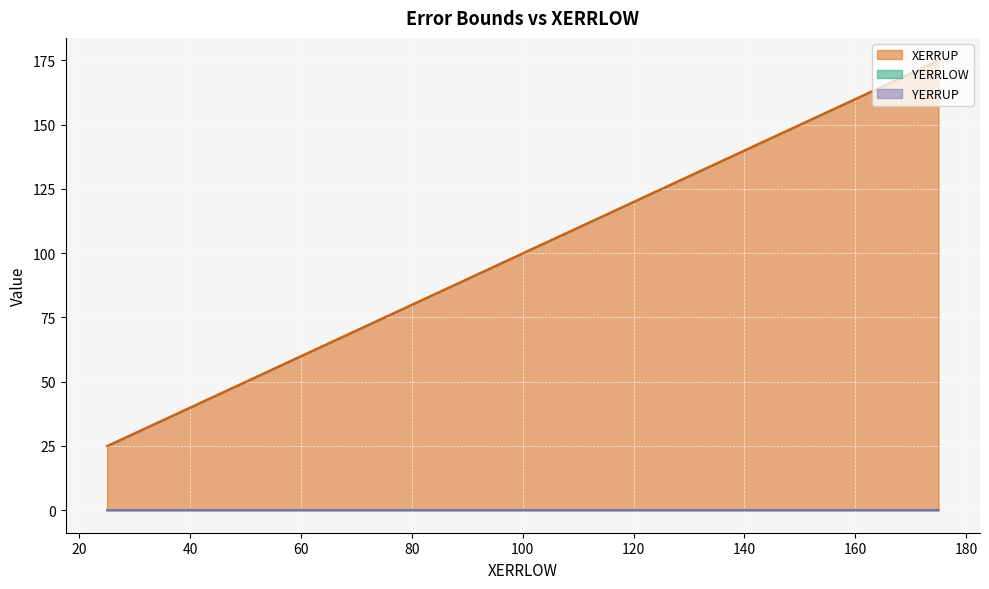

What is the label of the 7th point from the right?

32.5